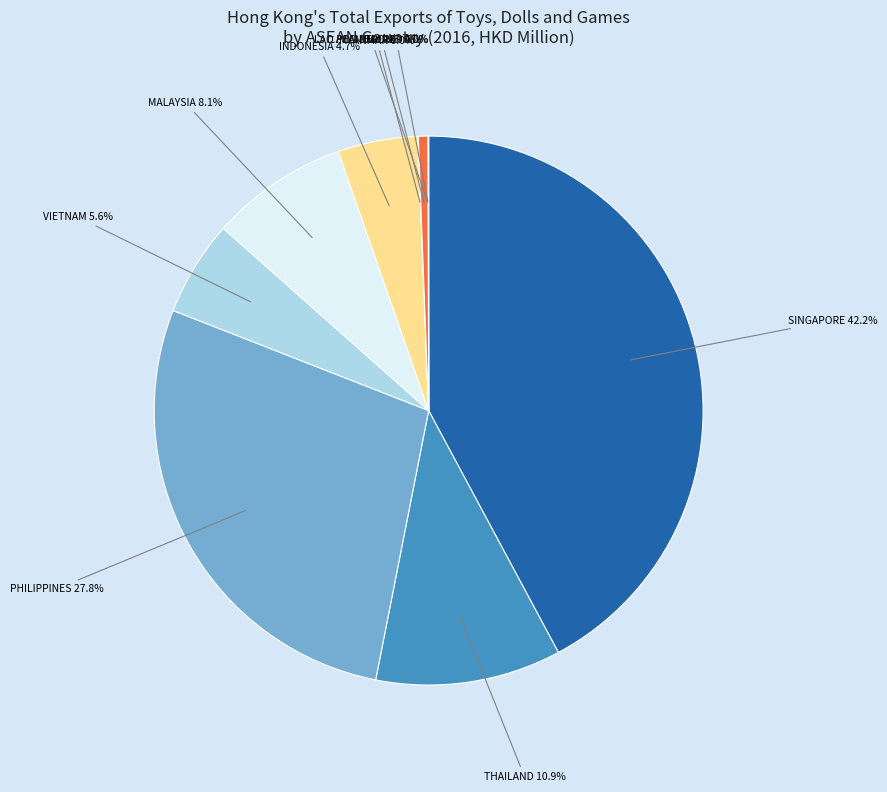

Is there any slice that represents more than half of the pie?

No